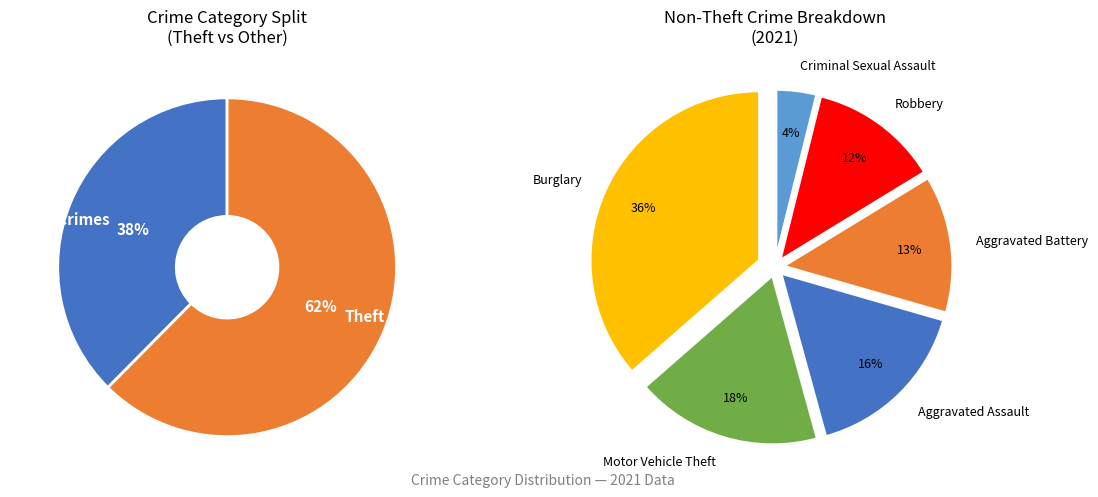

What is the largest slice in the pie chart?

Theft